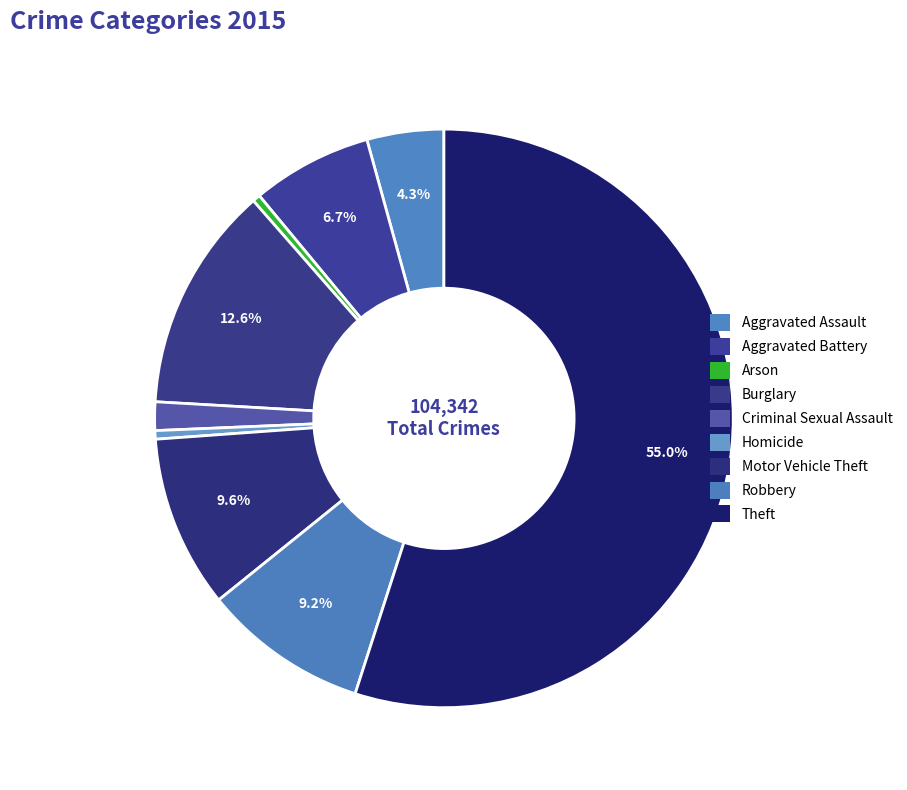

Which category has the biggest portion of the pie?

Theft